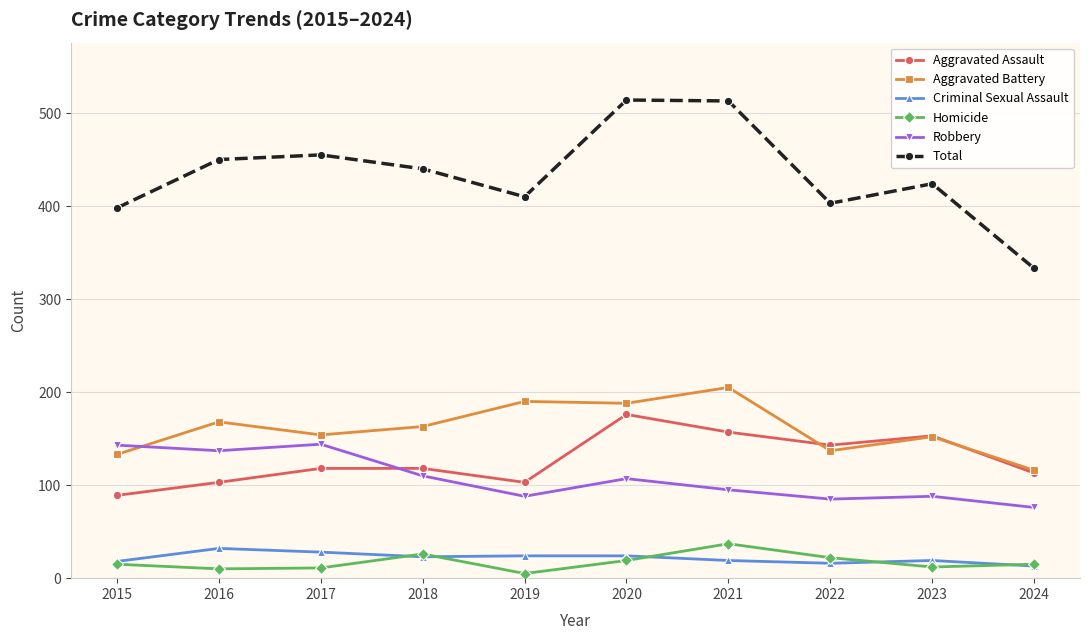

In Total, how many points are higher than both neighbors (excluding endpoints)?

3